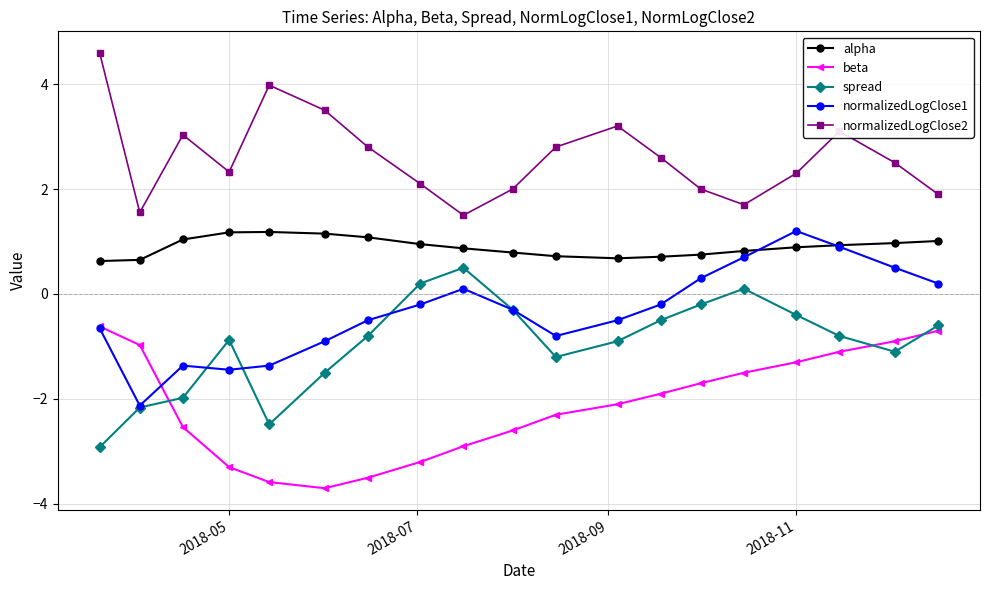

Which series has the largest total across all categories?

normalizedLogClose2